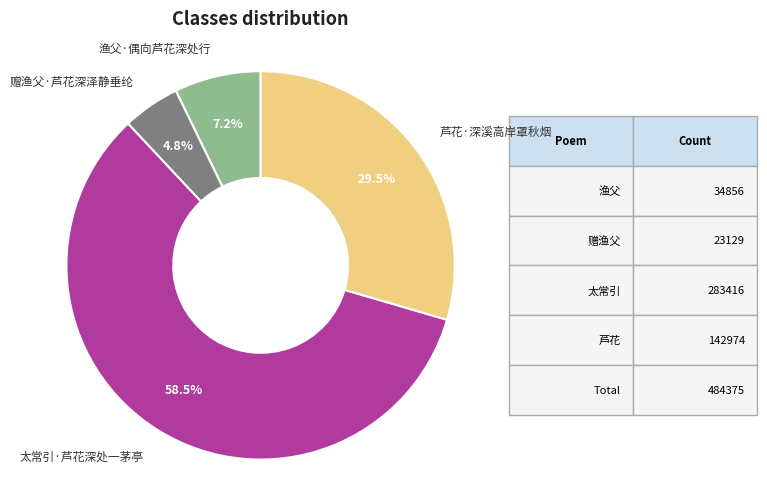

What is the smallest slice in the pie chart?

赠渔父·芦花深泽静垂纶